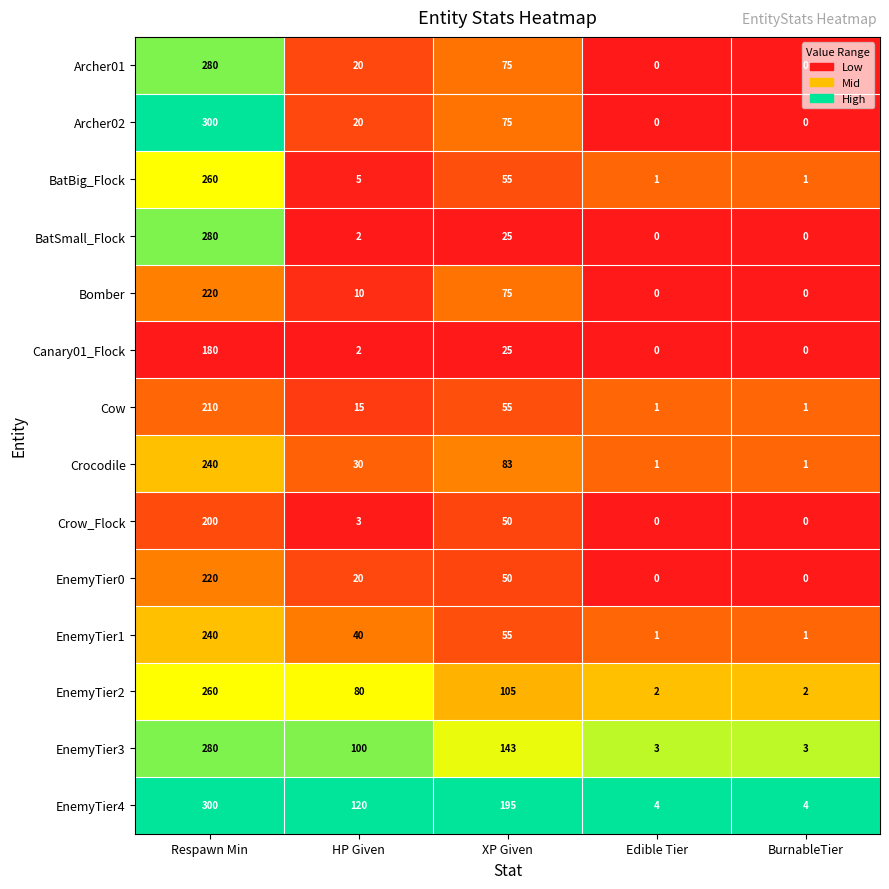

Which series has the widest spread of values?

Archer02